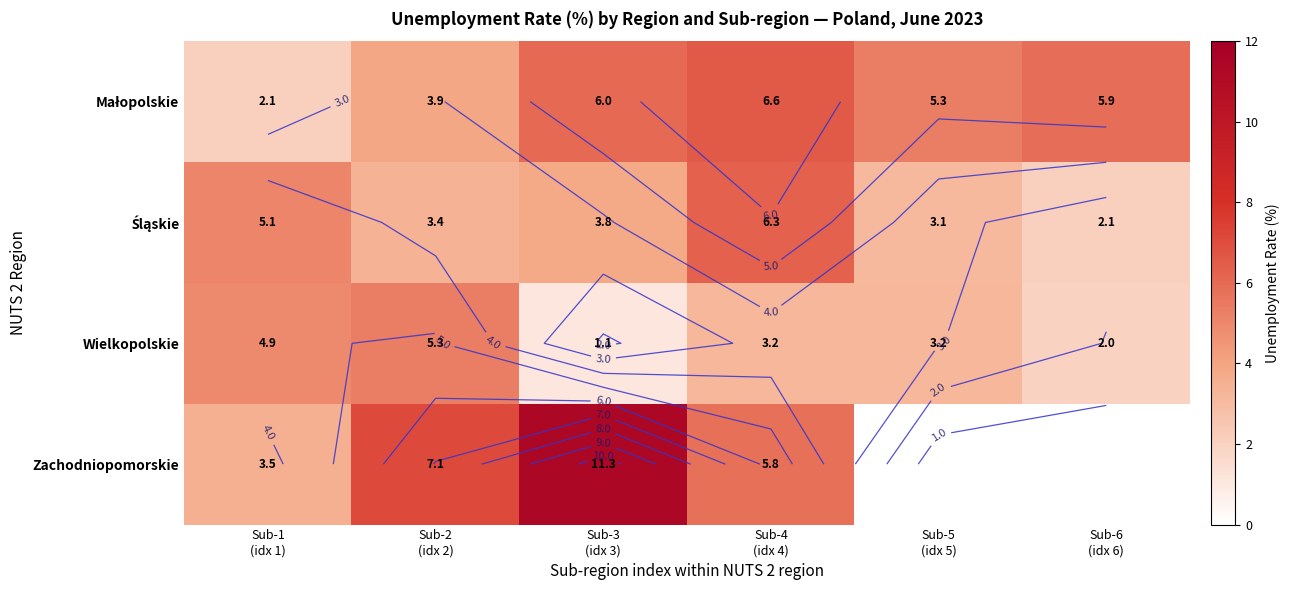

How many series are shown in this chart?

4